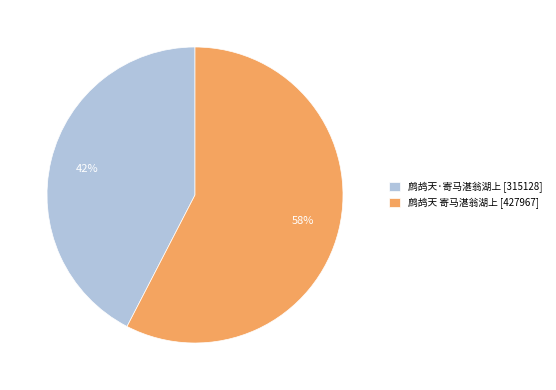

Do 鹧鸪天 寄马湛翁湖上 and 鹧鸪天·寄马湛翁湖上 together represent more than half of the pie?

Yes